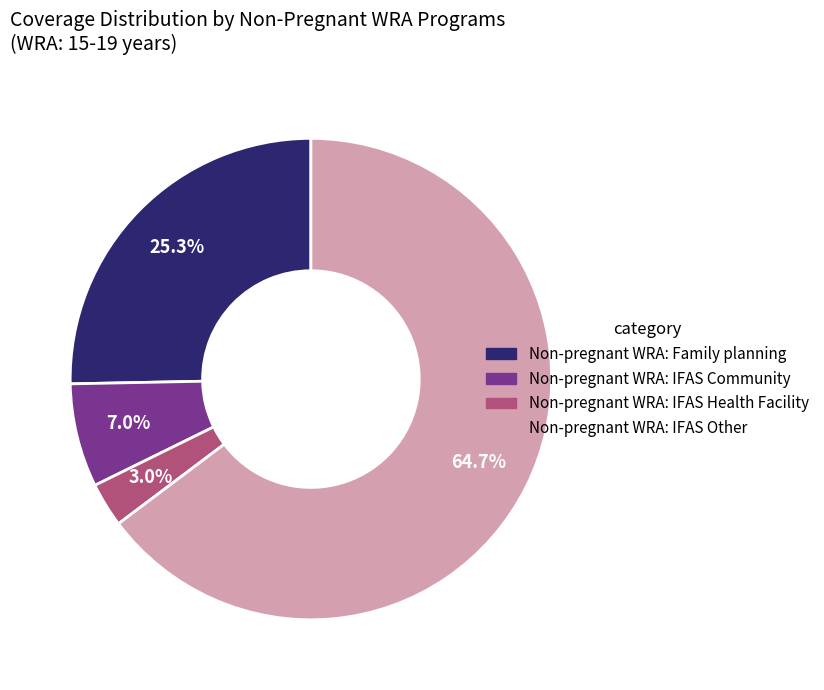

How many slices are in this pie chart?

4